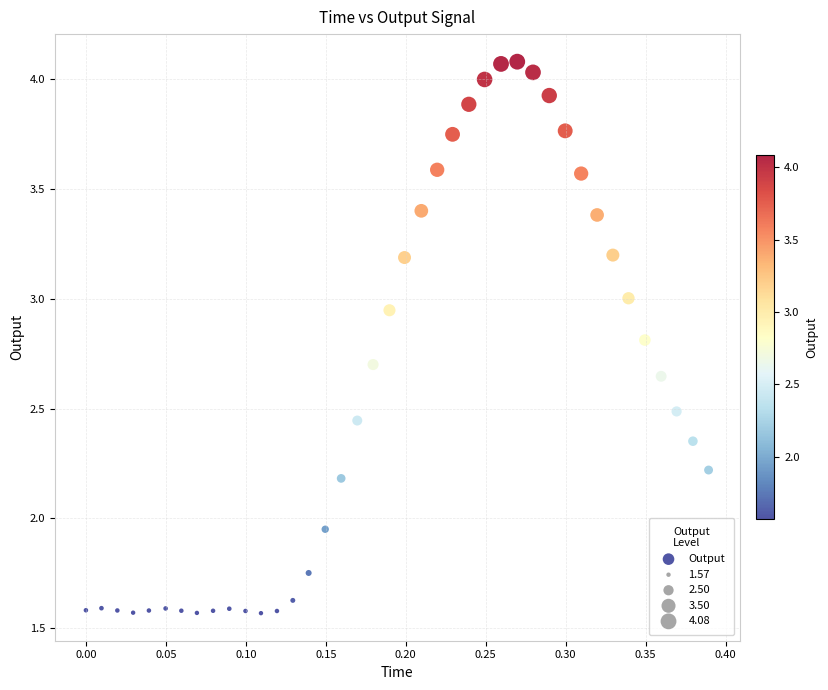

What is the range of X values (max minus min)?

0.4